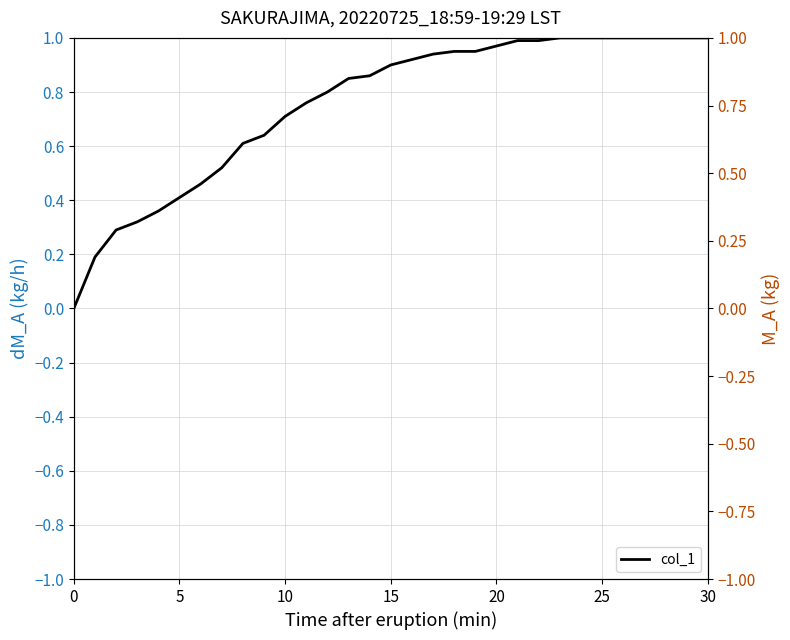

What is the sum of all values?

23.4